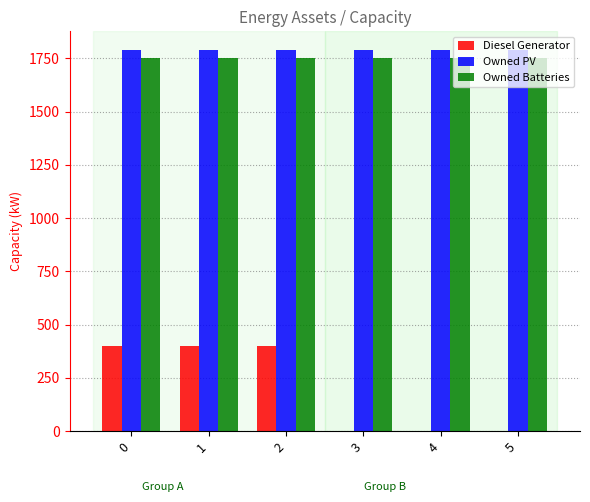

Reading left to right, what are all the values shown in this chart?

Diesel Generator: 400	400	400	0	0	0
Owned PV: 1787	1787	1787	1787	1787	1787
Owned Batteries: 1749	1749	1749	1749	1749	1749